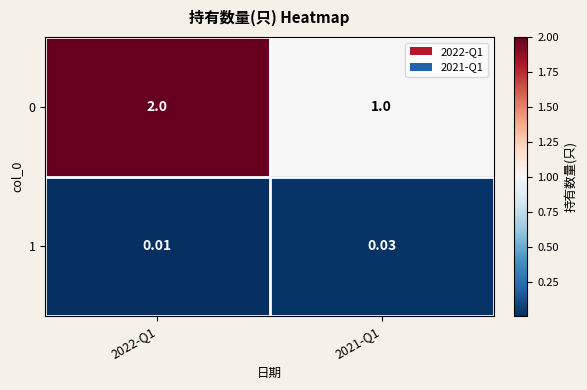

How many series are shown in this chart?

2